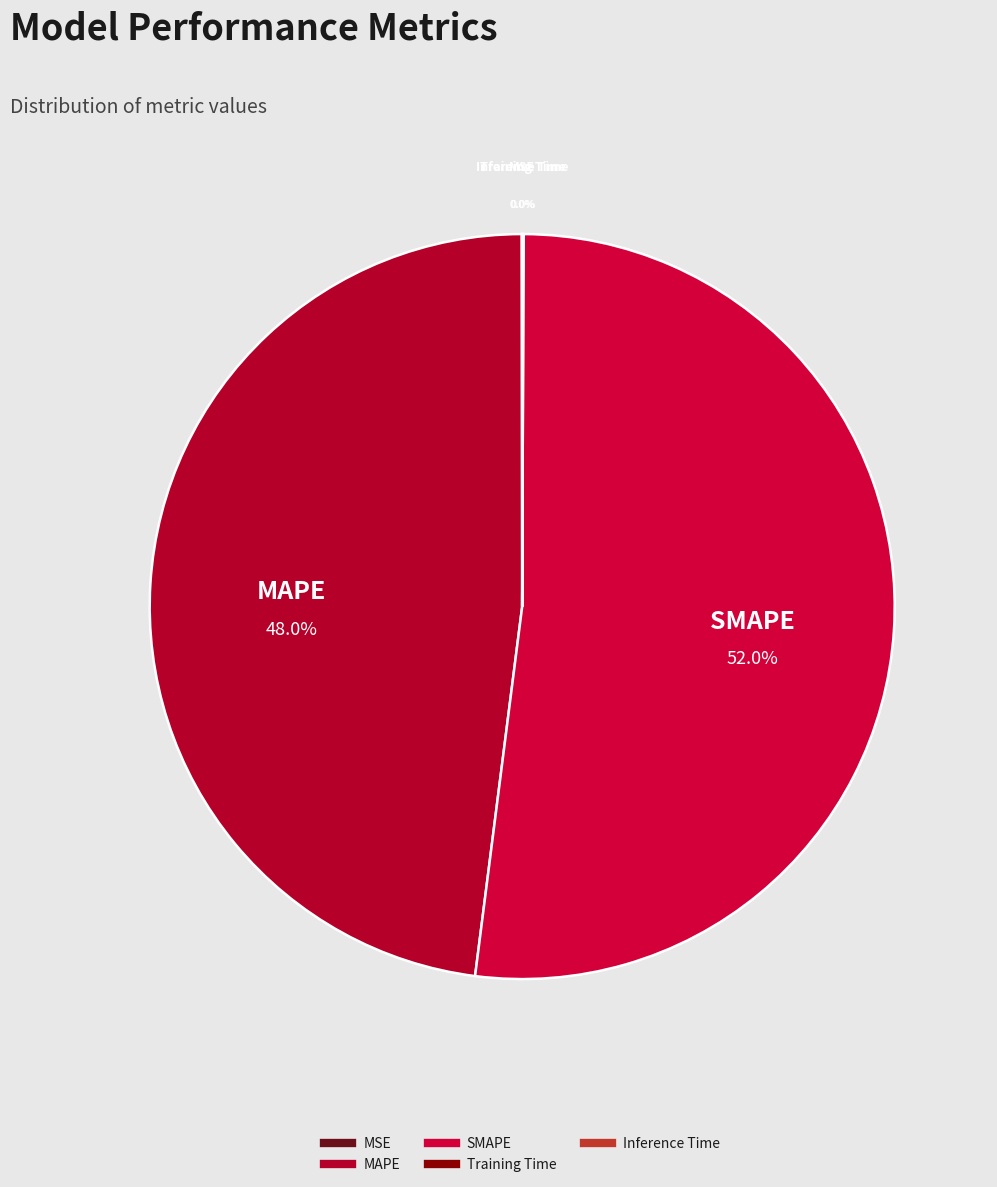

What percentage is the SMAPE slice, to the nearest percent?

52%